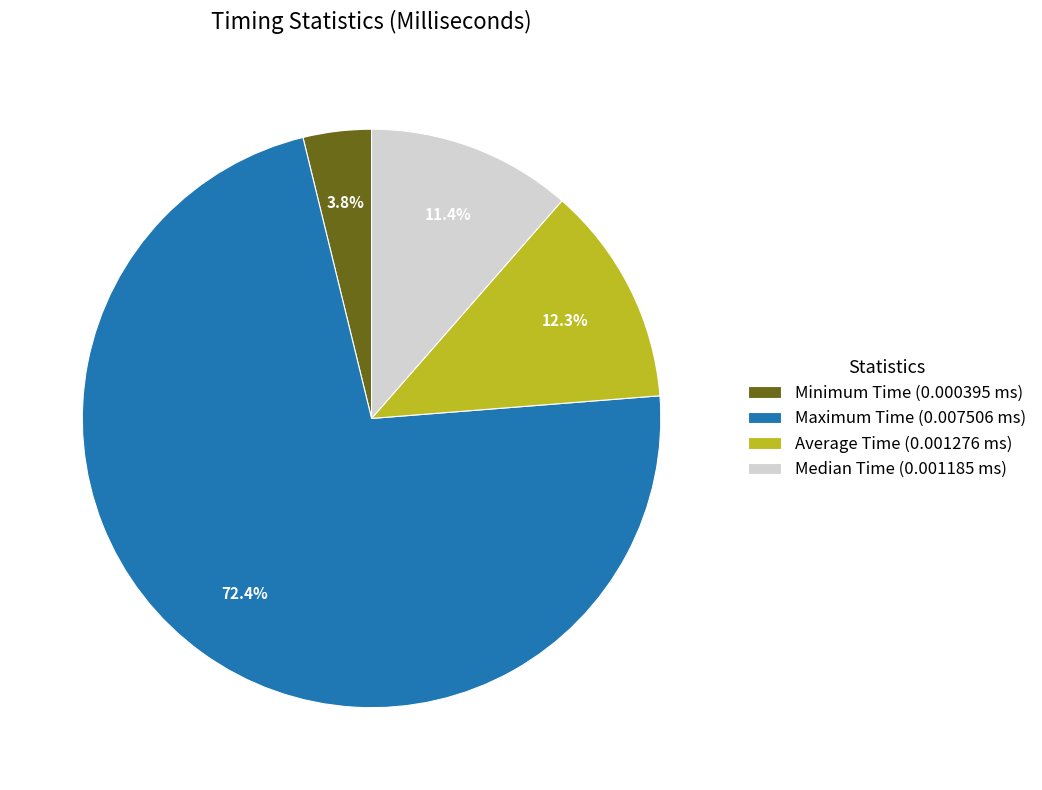

To the nearest percent, what portion does Minimum Time represent?

4%